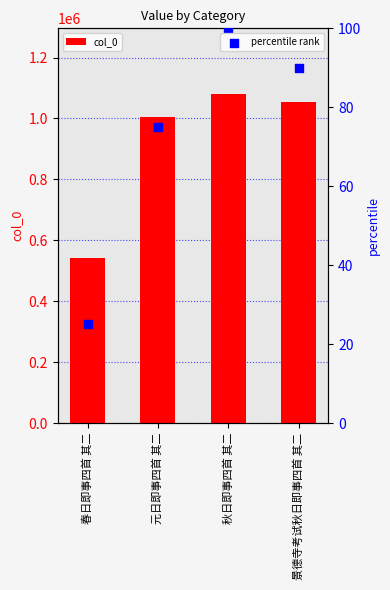

Is the value of percentile rank at 秋日即事四首 其二 greater than the value of col_0 at 秋日即事四首 其二?

No